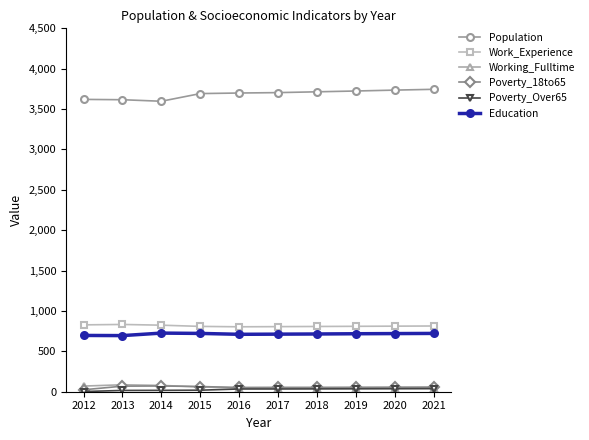

Does the chart have visible grid lines?

No